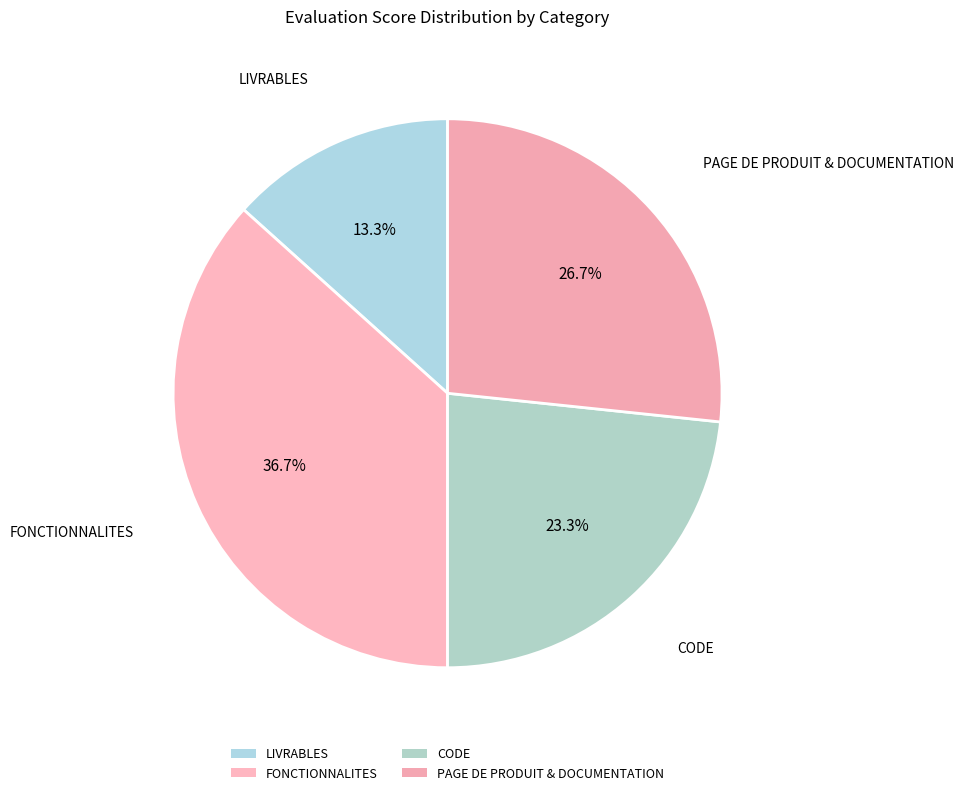

Count the number of slices in the pie.

4